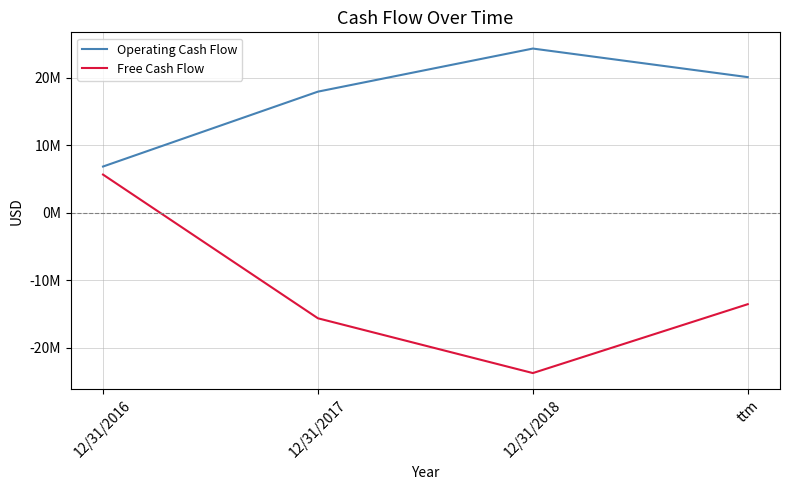

Reading left to right, what are all the values shown in this chart?

Operating Cash Flow: 12/31/2016=6861600	12/31/2017=17968596	12/31/2018=24356678	ttm=20119485
Free Cash Flow: 12/31/2016=5669186	12/31/2017=-15642902	12/31/2018=-23765880	ttm=-13553002